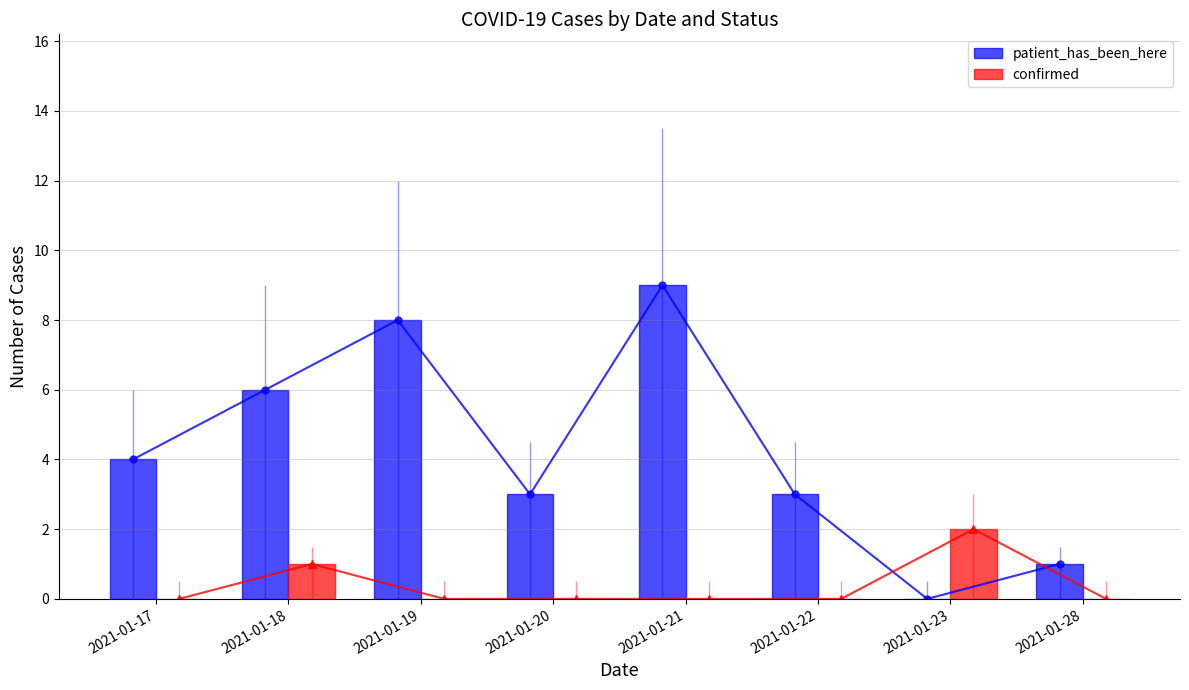

How many patient_has_been_here values are between 3 and 8?

5